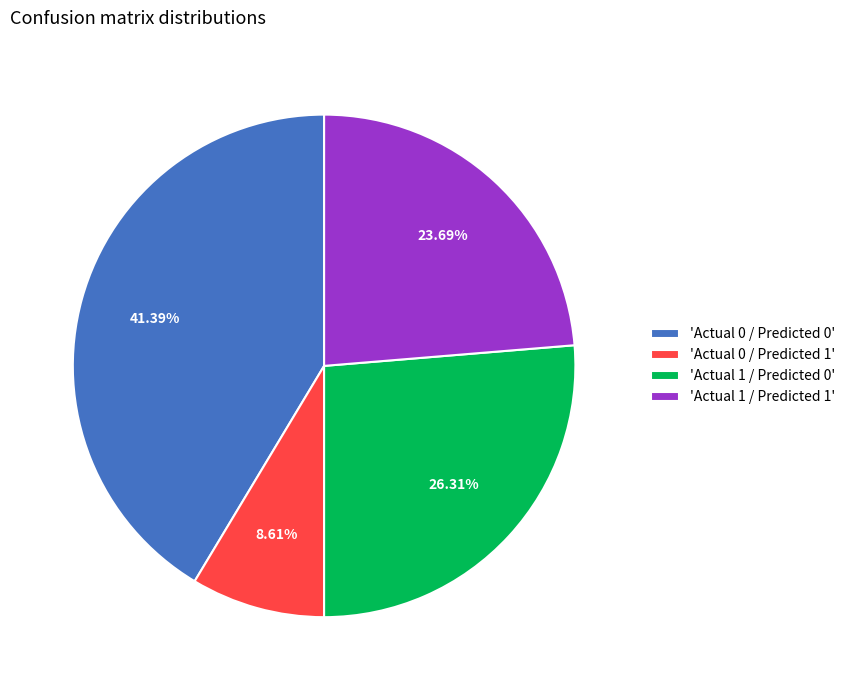

Between 'Actual 0 / Predicted 1' and 'Actual 1 / Predicted 0', which is larger?

'Actual 1 / Predicted 0'